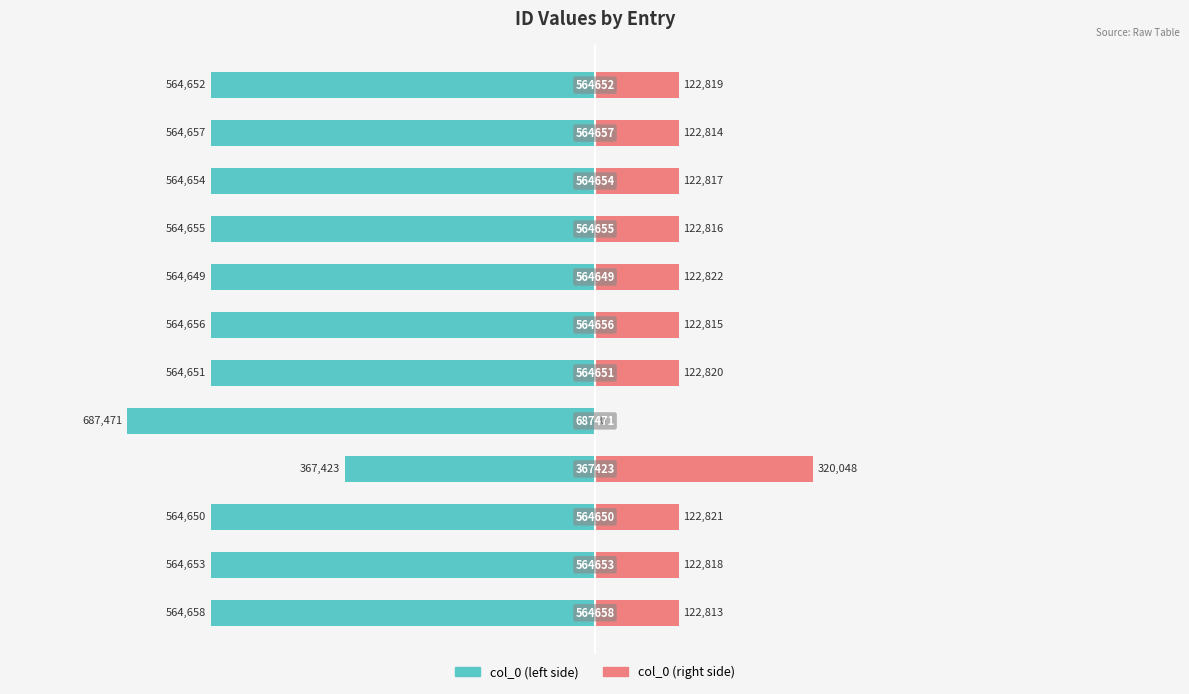

The col_0 (left) series shows -496135 at −400000. True or false?

False